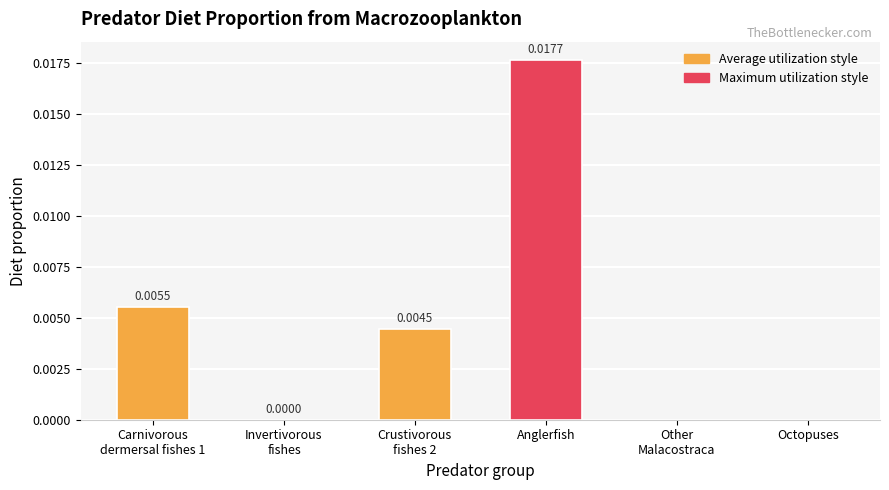

Which label corresponds to the largest value in the chart?

Anglerfish